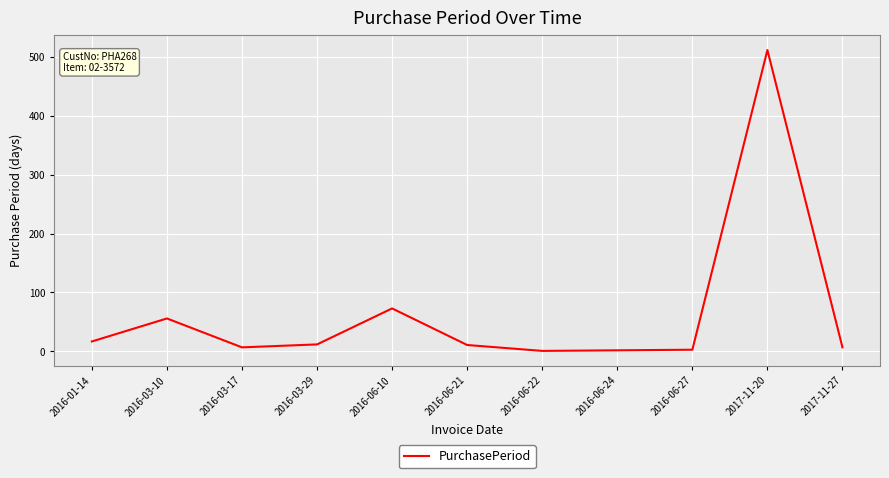

At which label is the value closest to 256?

2016-06-10